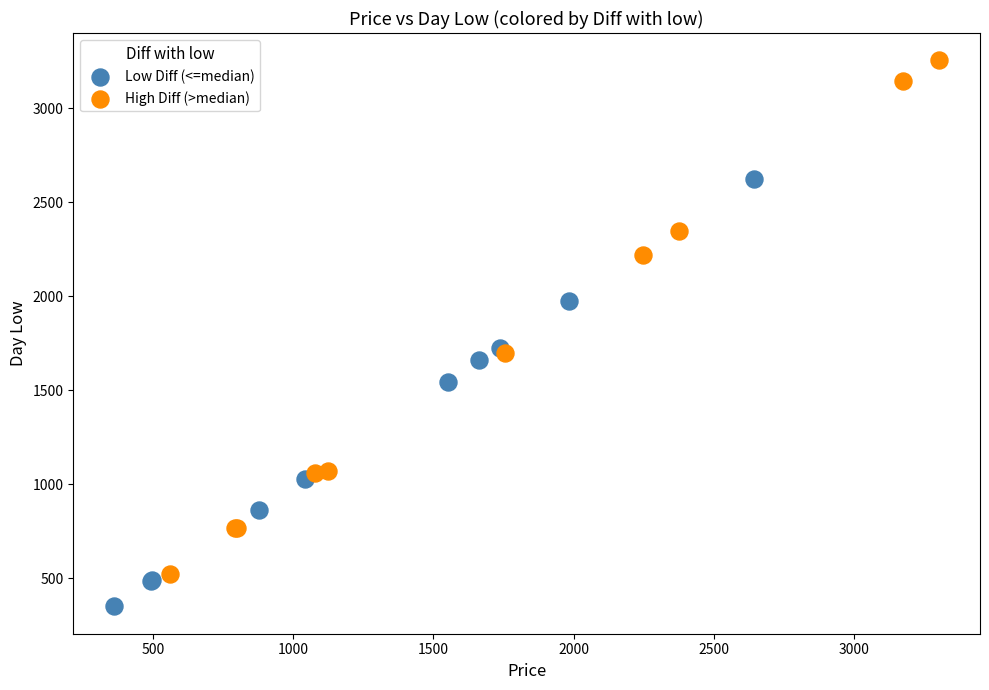

What are all the series names shown in the legend?

Low Diff (<=median), High Diff (>median)